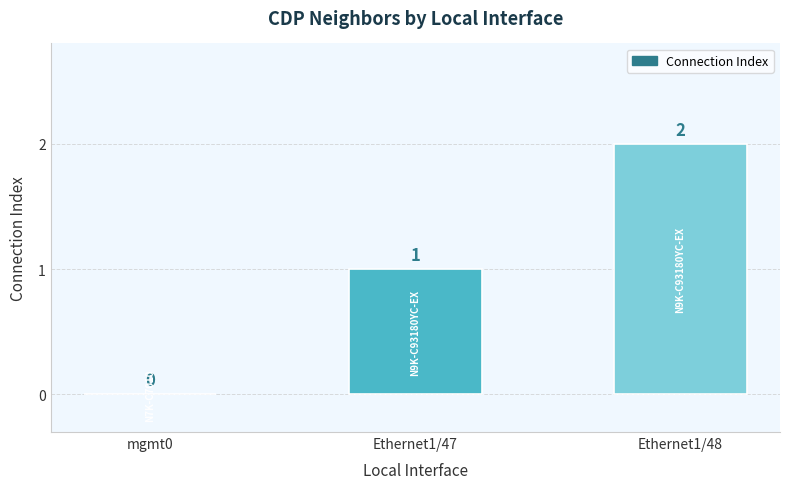

How many values are between 0 and 2?

3